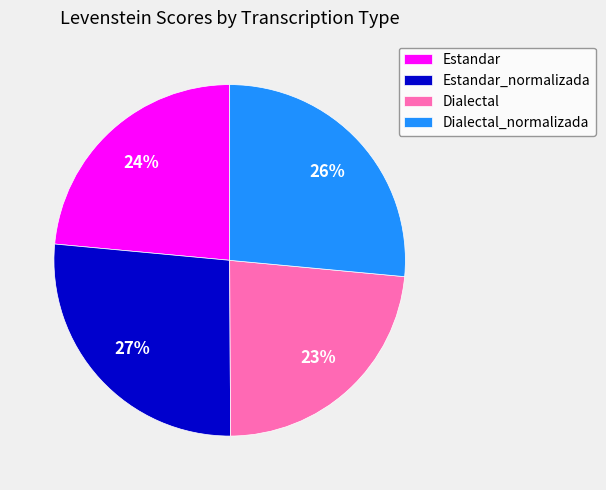

How many slices are in this pie chart?

4